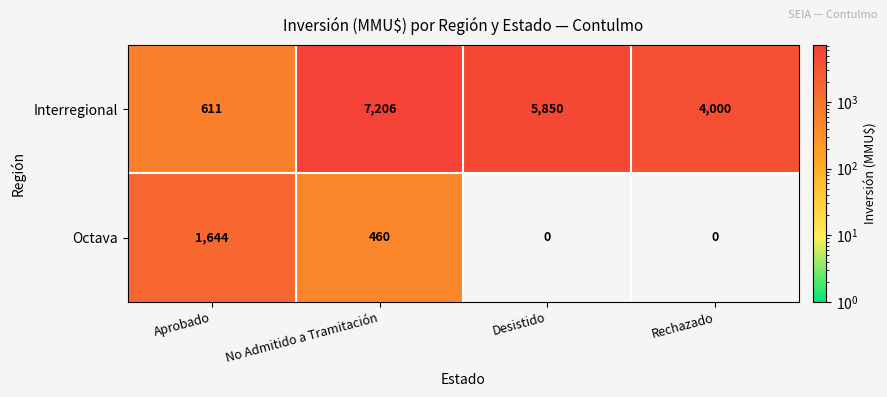

What is the difference between the Interregional values at No Admitido a Tramitación and Desistido?

1356